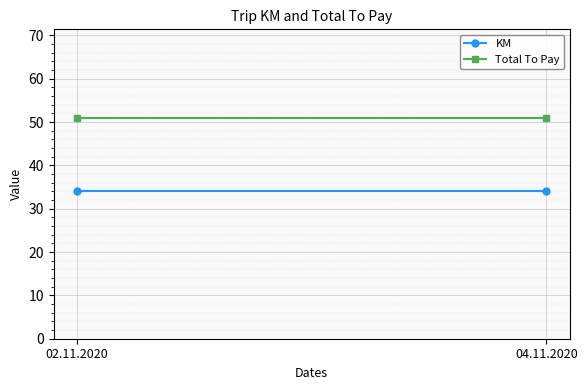

Between 02.11.2020 and 04.11.2020, which series saw the biggest shift?

KM